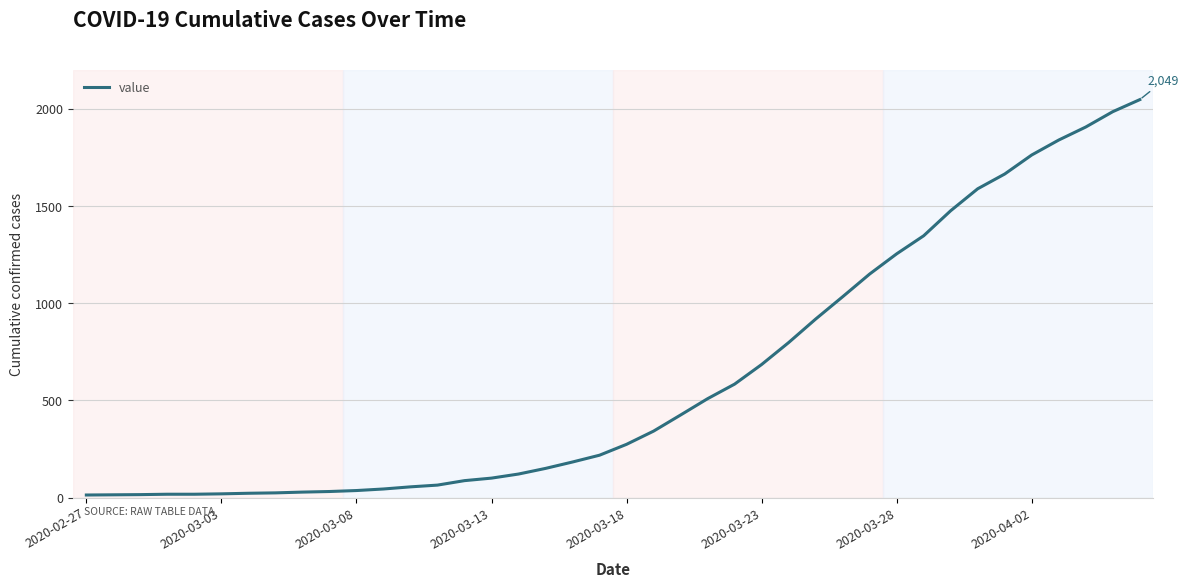

What is the greatest value displayed?

2049